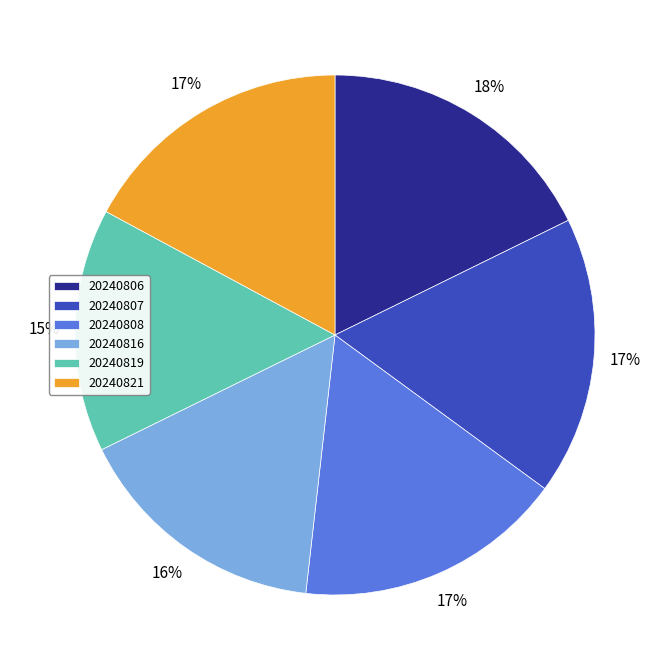

Is the sum of 20240816 and 20240808 greater than half?

No